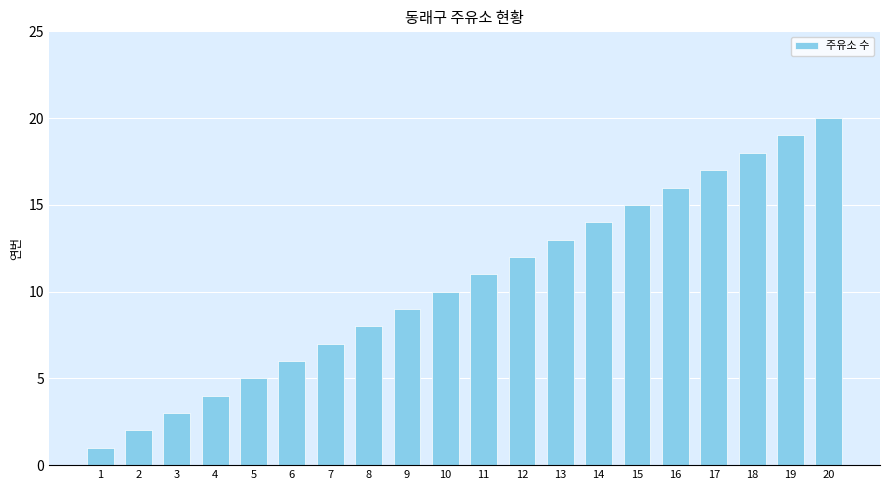

What is the ratio of the value at 7 to the value at 3?

2.3